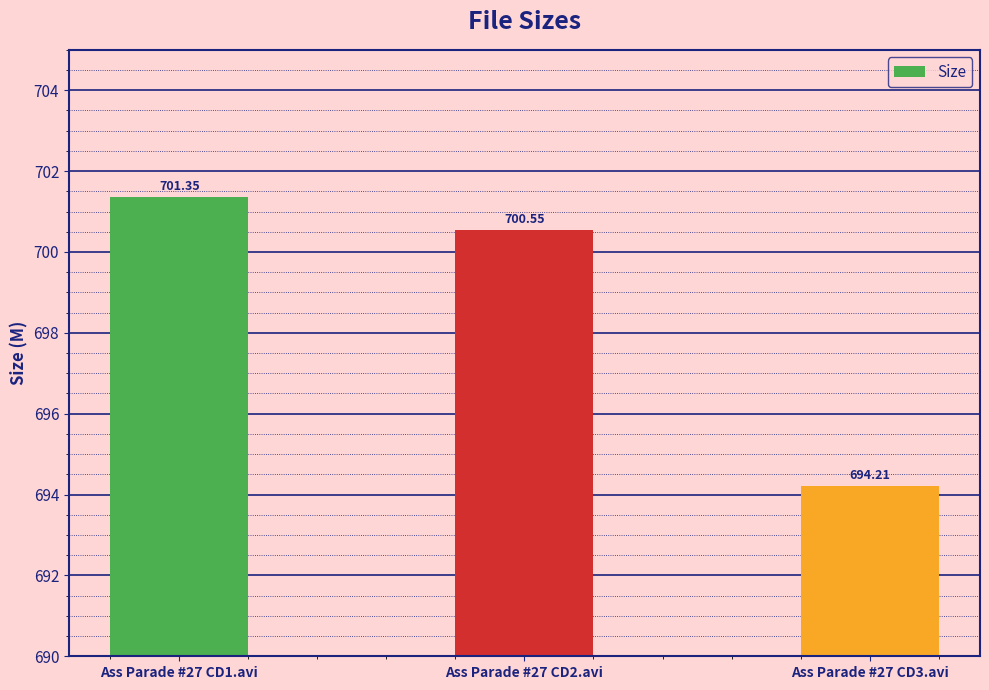

What is the difference between the maximum and minimum values?

7.1